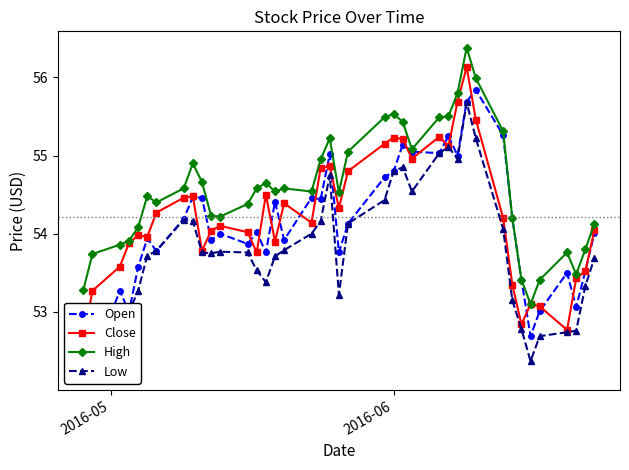

What is the value of the High point at the 24th from the left?

55.5